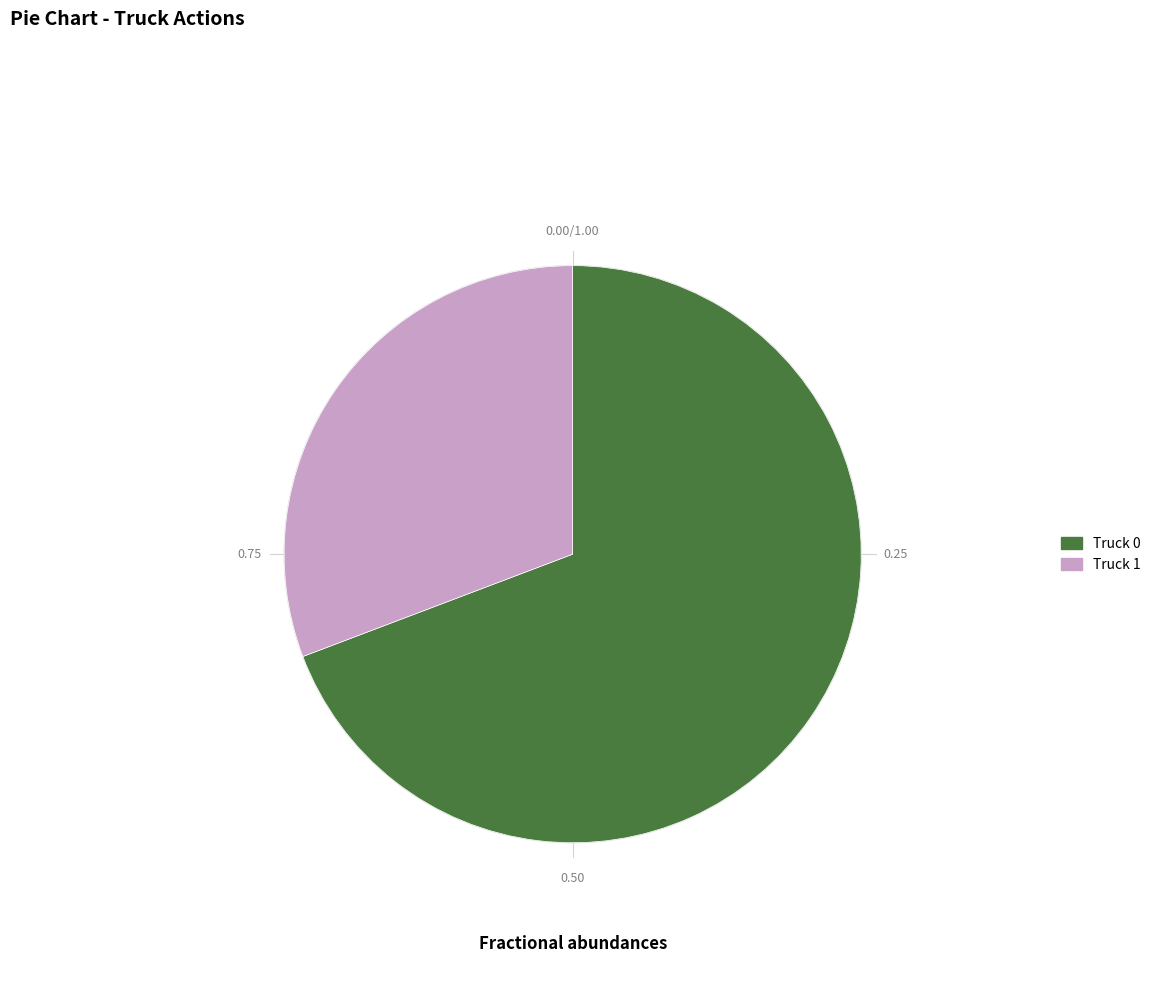

To the nearest percent, what percentage of the pie is Truck 1?

31%